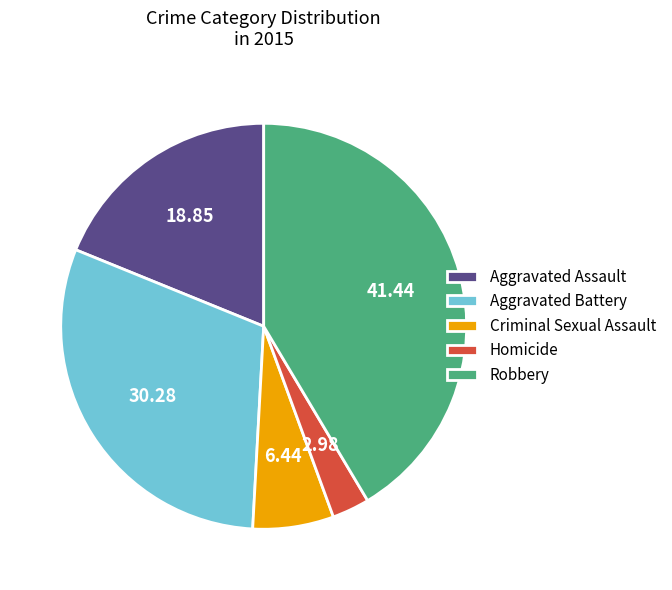

Is there any slice that represents more than half of the pie?

No